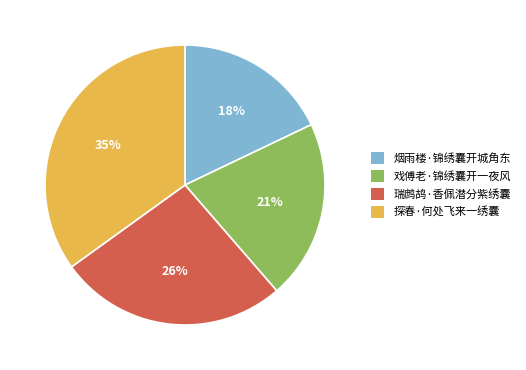

Rank the categories by value from highest to lowest.

探春·何处飞来一绣囊, 瑞鹧鸪·香佩潜分紫绣囊, 戏傅老·锦绣囊开一夜风, 烟雨楼·锦绣囊开城角东